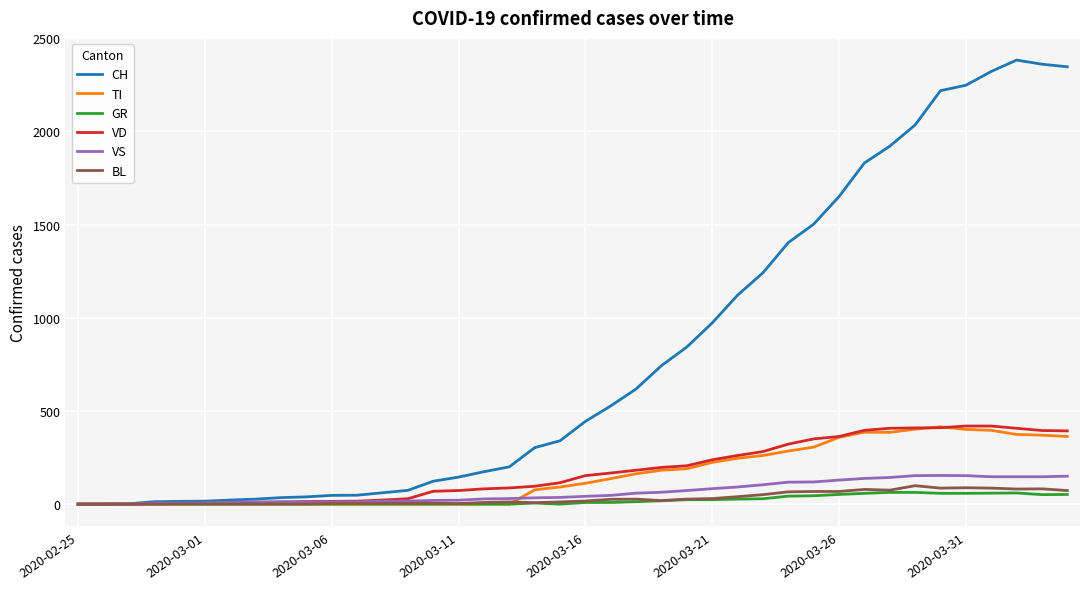

Which series has the largest range (max minus min)?

CH